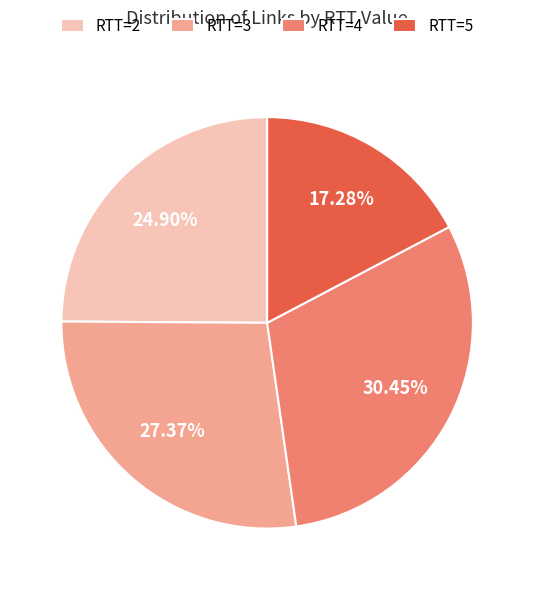

Is it true that RTT=3 is 27% of the pie?

True